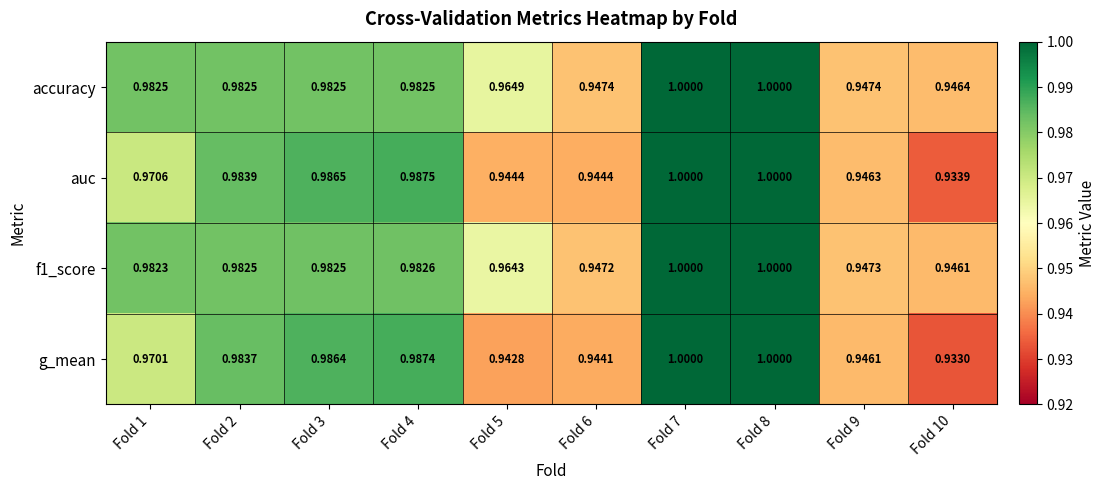

Which series has the largest range (max minus min)?

g_mean